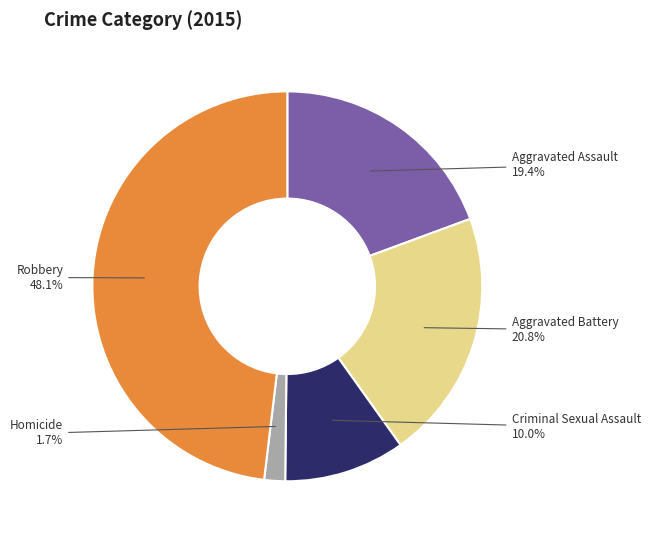

To the nearest percent, what is the difference between the largest and smallest slice percentages?

46%